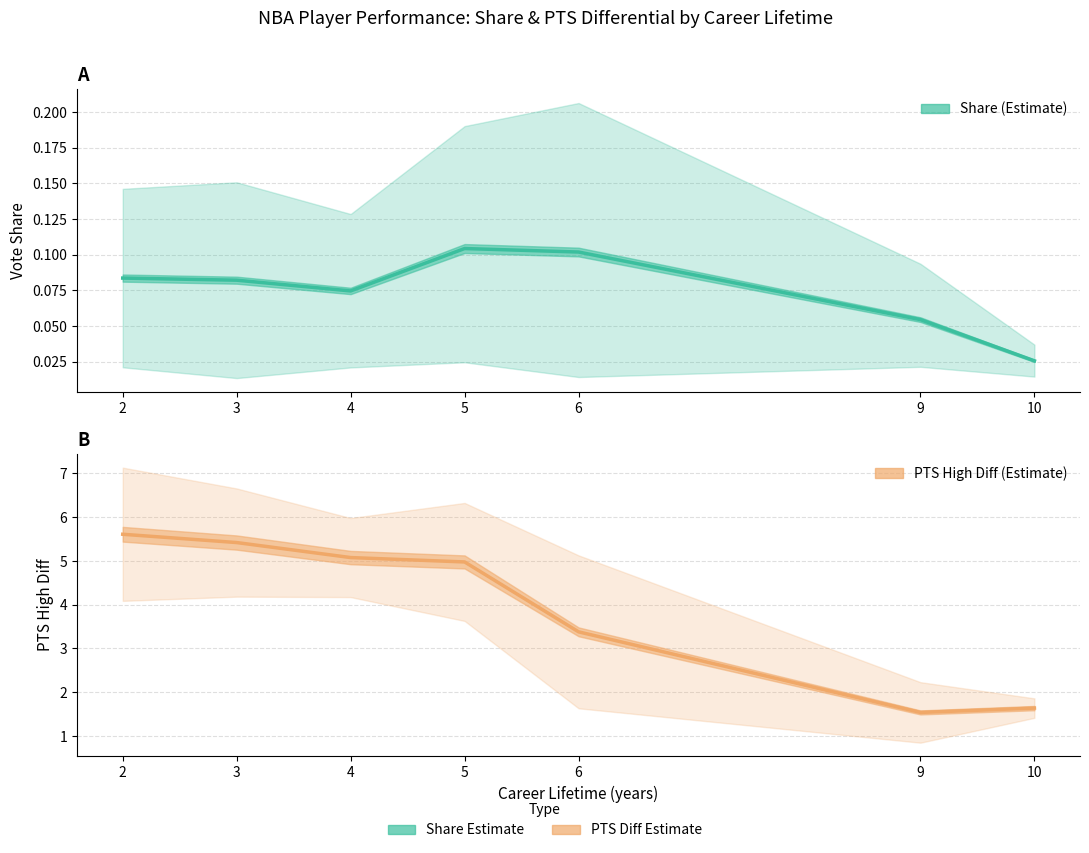

Does the chart display data point markers on the line(s)?

No